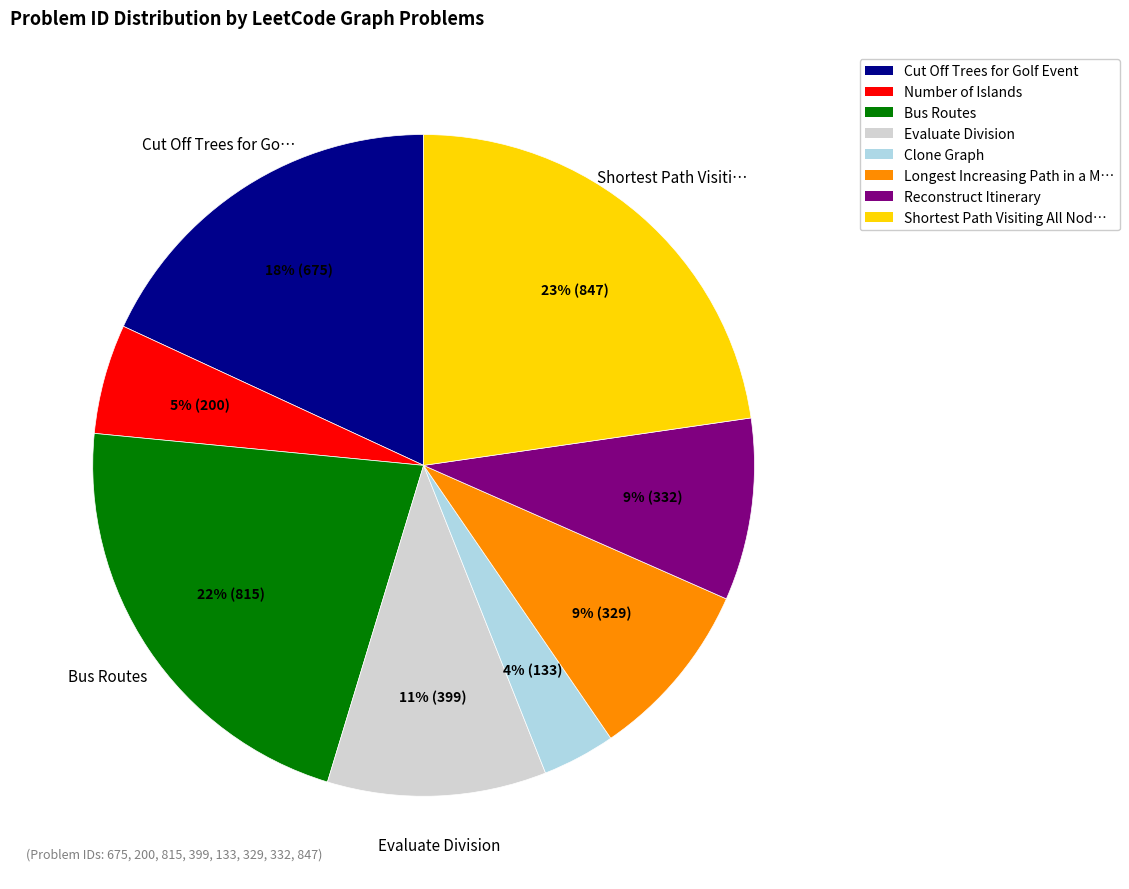

To the nearest percent, what percentage of the pie is Cut Off Trees for Golf Event?

18%